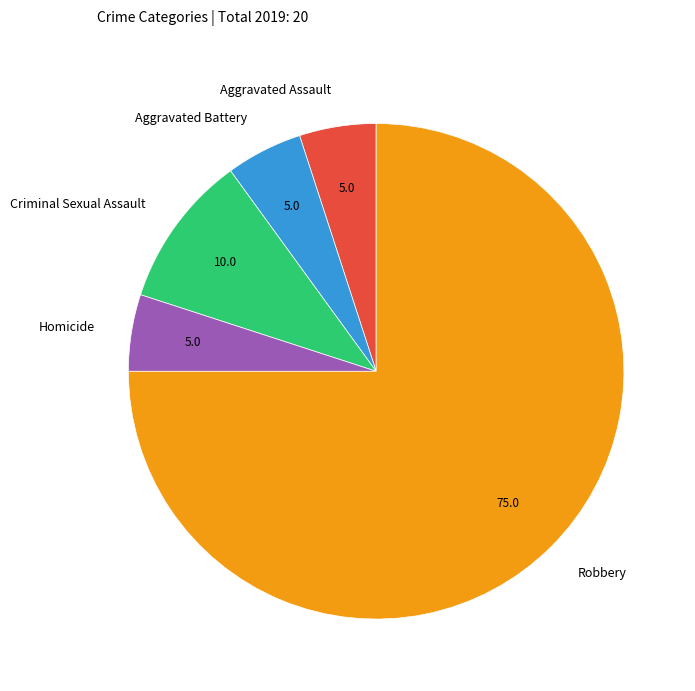

Is the sum of Aggravated Battery and Criminal Sexual Assault greater than half?

No